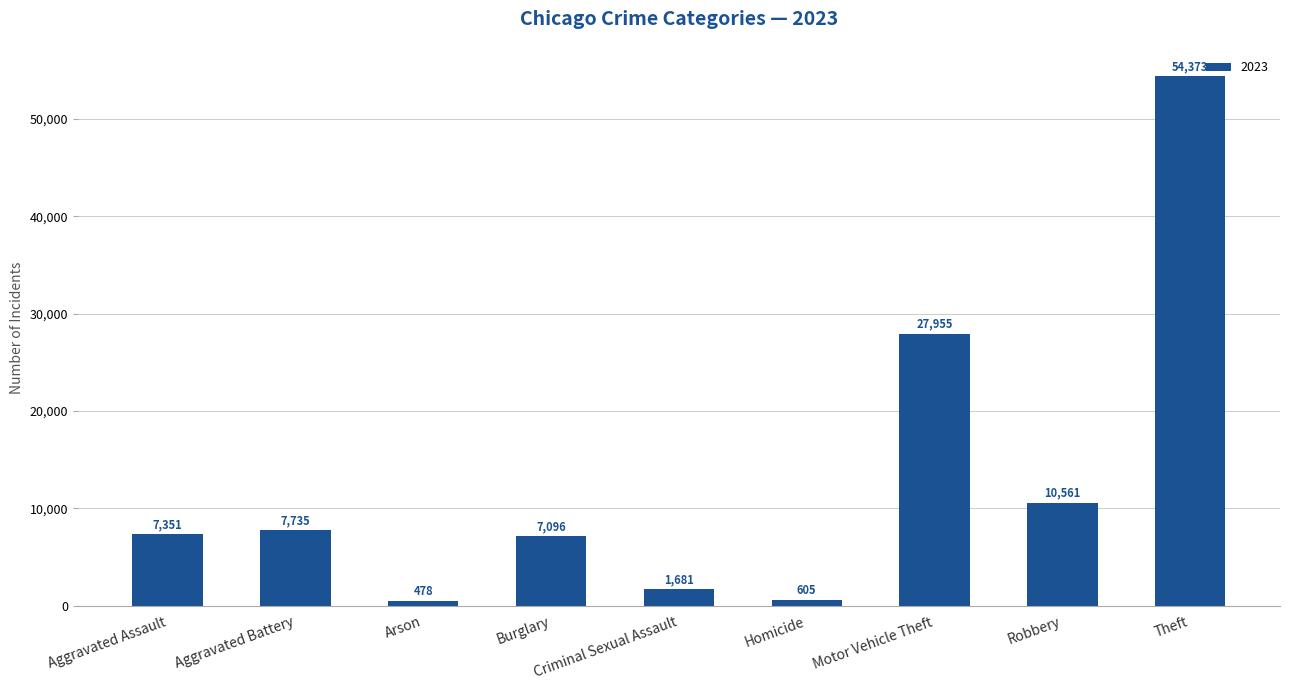

Is it true that the value at Aggravated Battery is 7735?

True